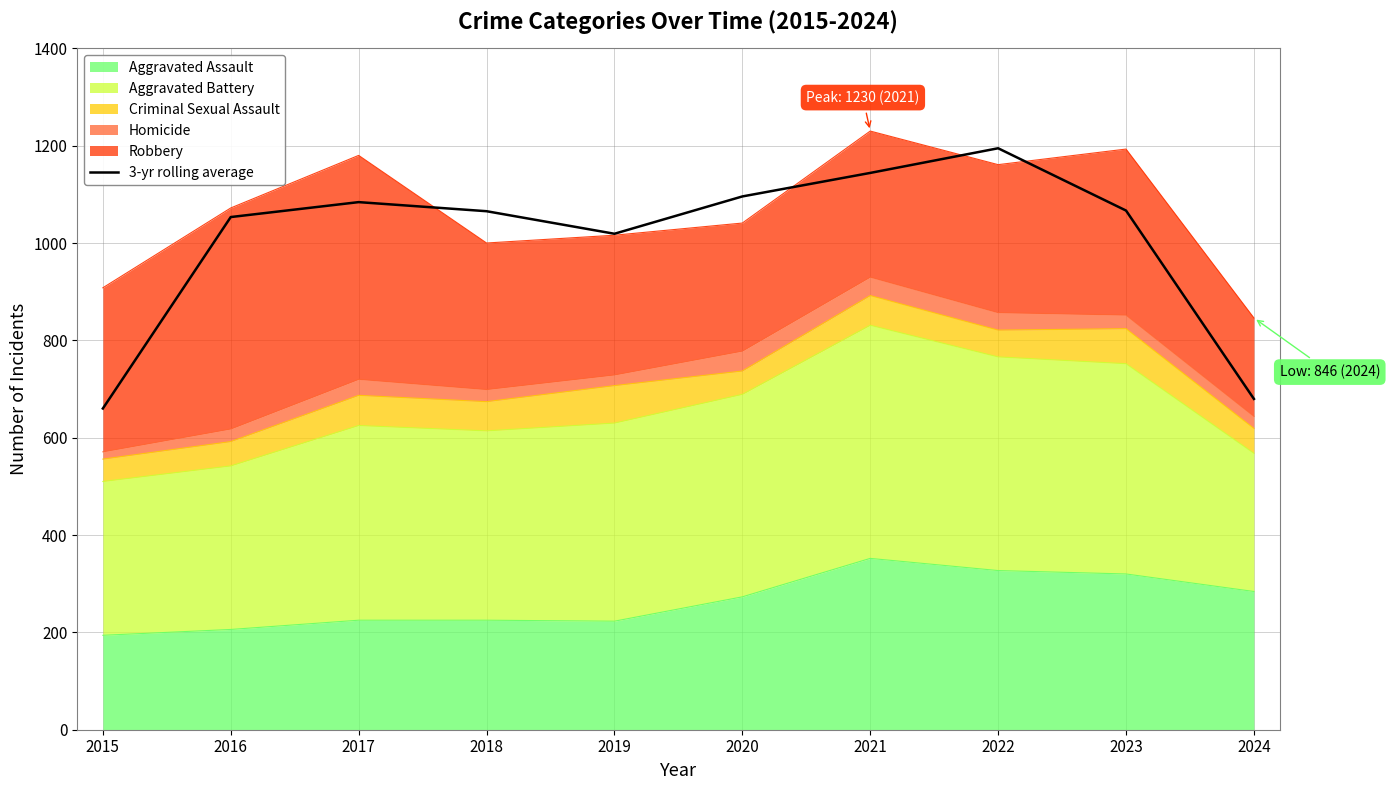

How many lines are shown in the chart?

1